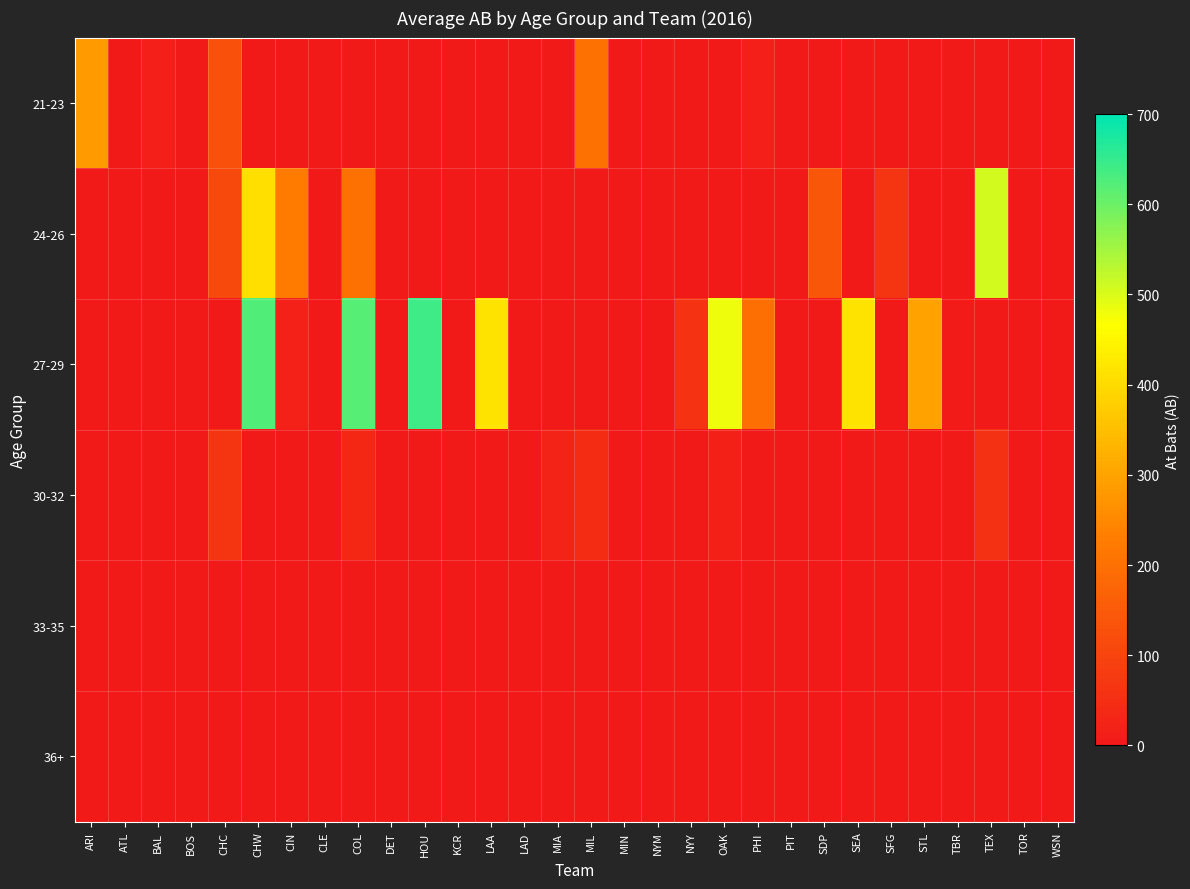

How many series are shown in this chart?

6